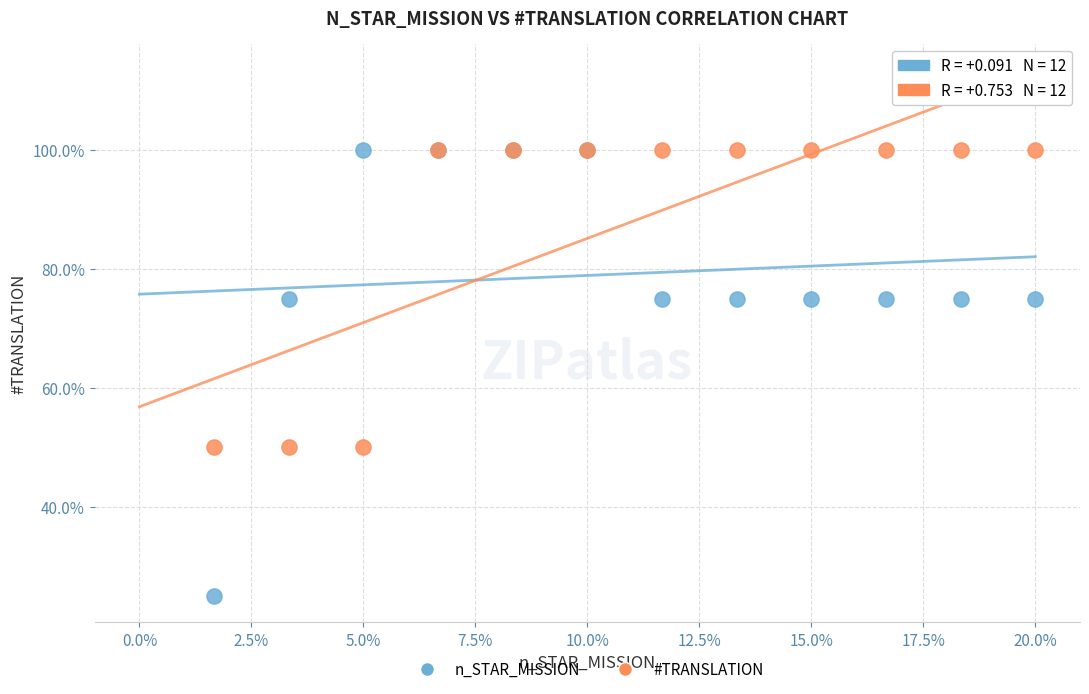

Which series has the largest Y range (max minus min)?

n_STAR_MISSION